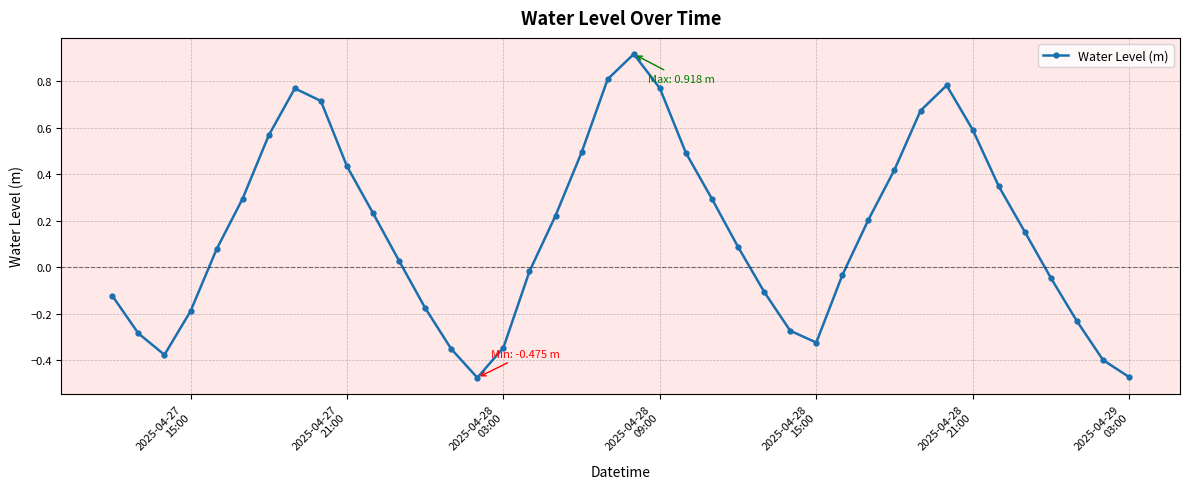

How many data points does each series have?

40